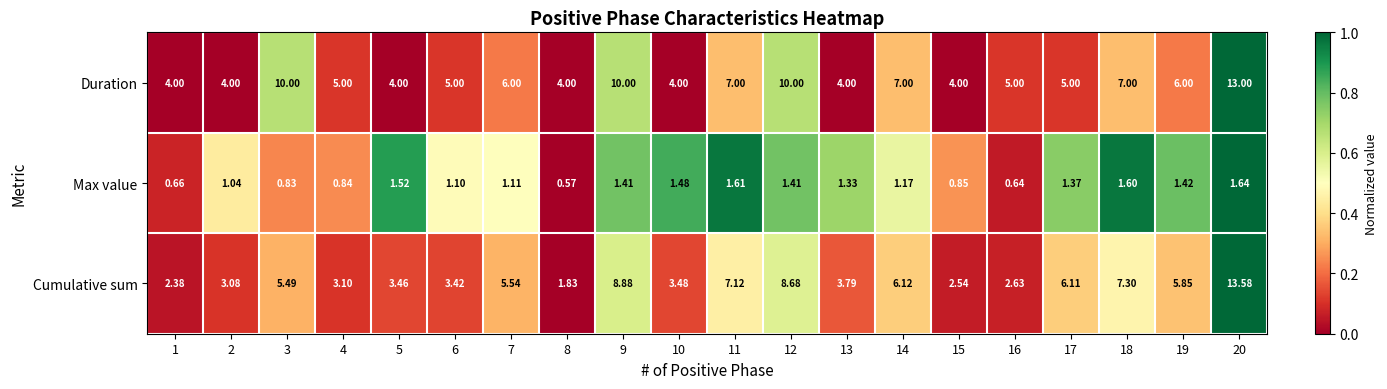

Which series has the widest spread of values?

Cumulative sum